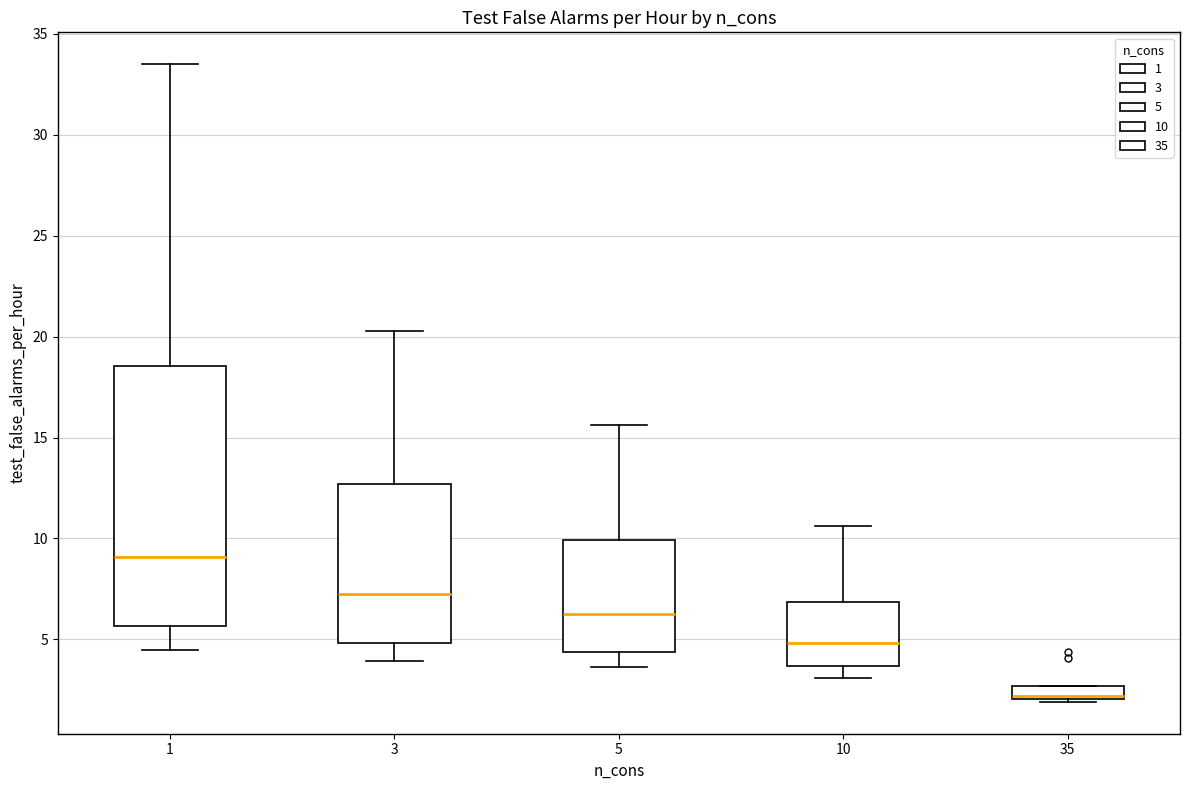

Which box has the highest median line?

1